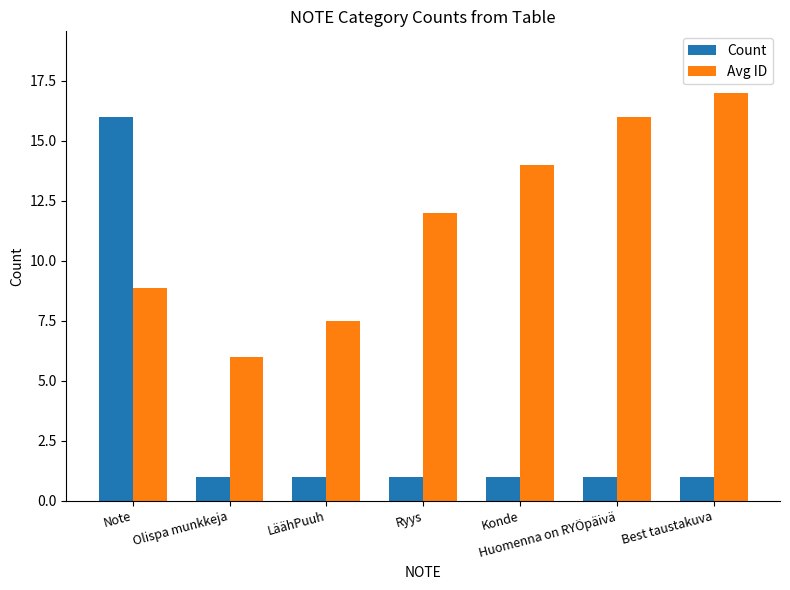

What is the value of the Avg ID bar at the 4th from the left?

12.0